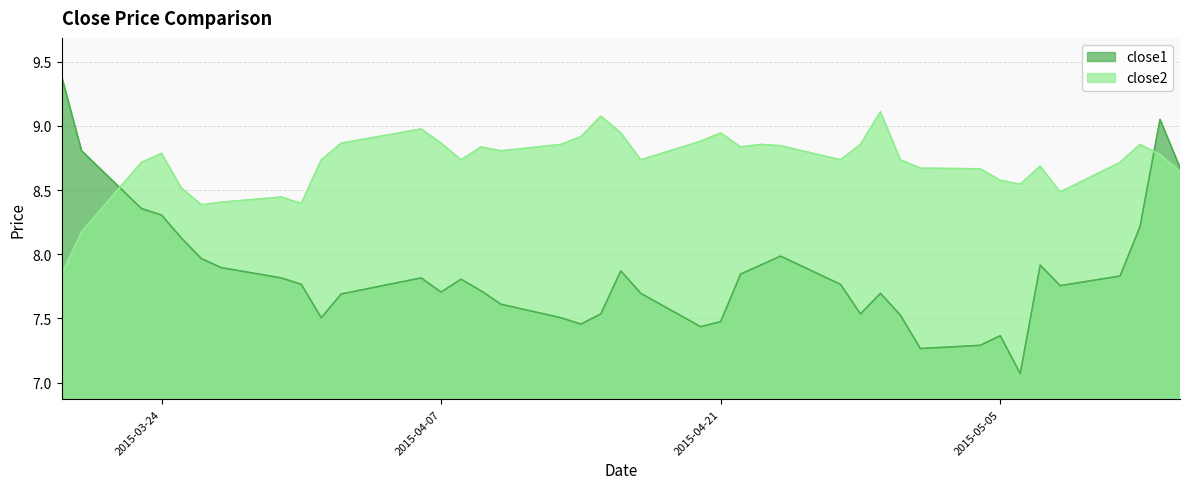

What position from the left is 2015-05-04?

32